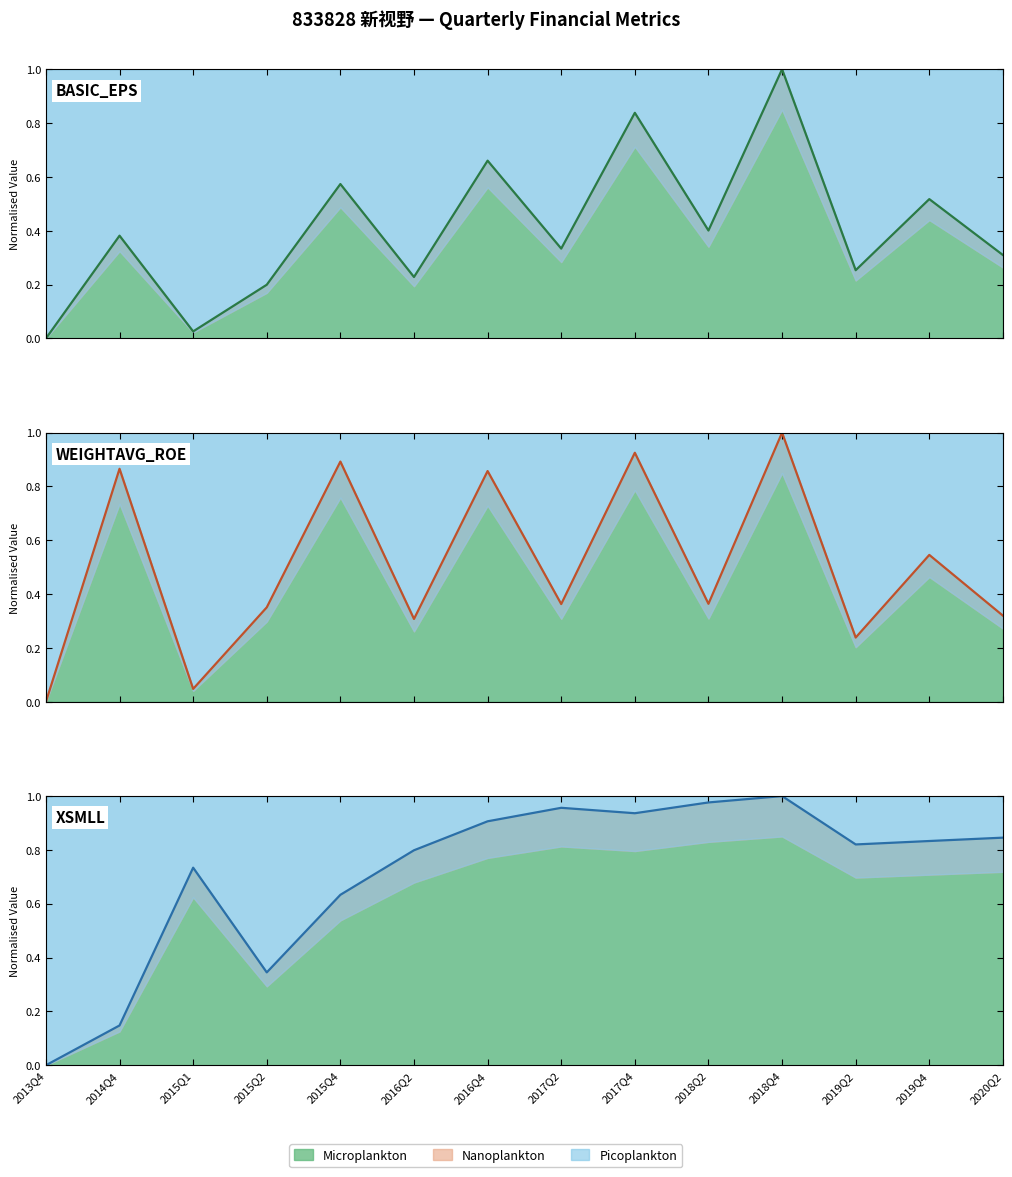

What is the total value across all series at 2020Q2?

1.5